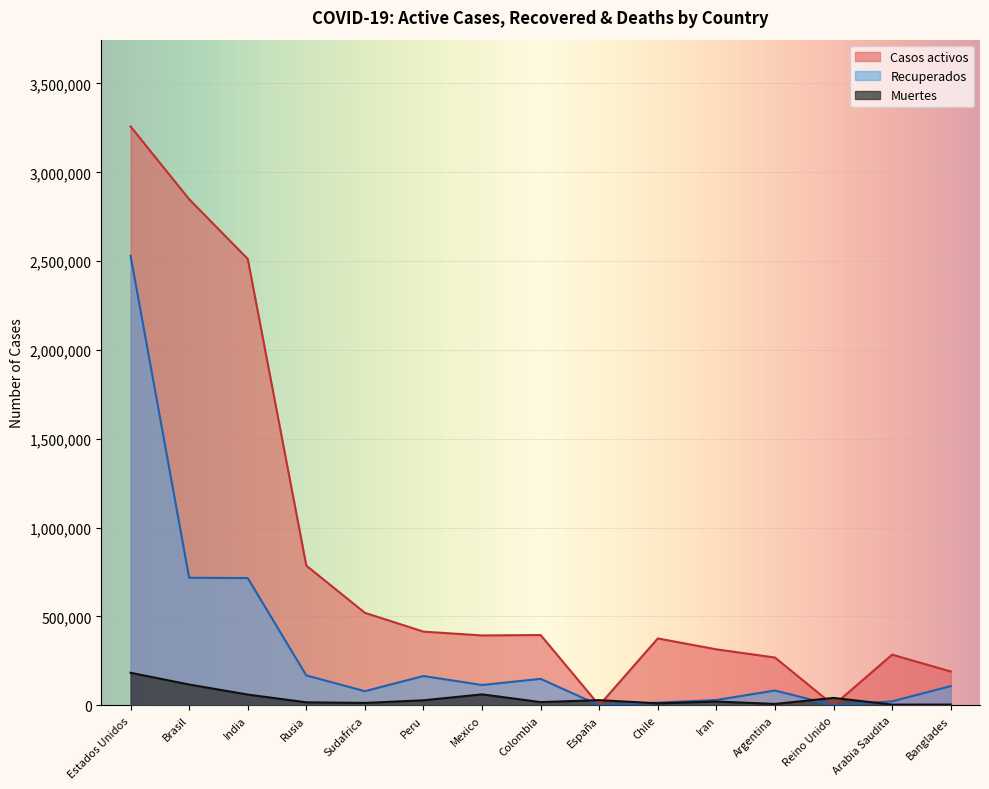

The value of Recuperados at Reino Unido is 1463874. True or false?

False